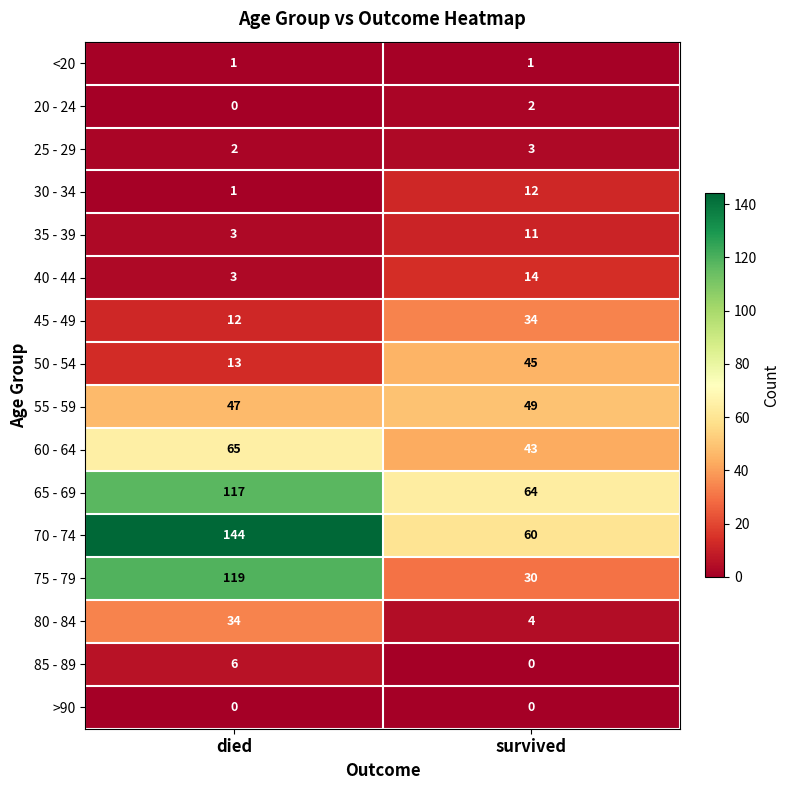

What is the greatest value displayed?

144